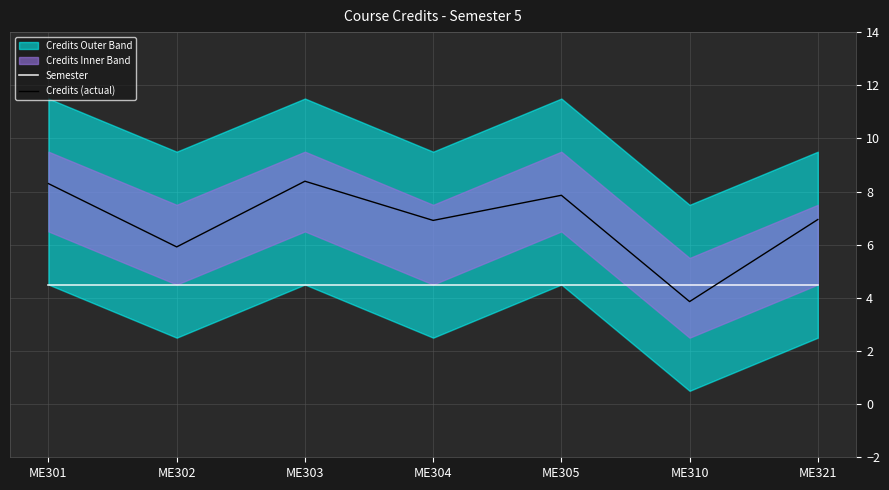

True or false: Credits (actual) has a value of 2.1 at ME310.

False